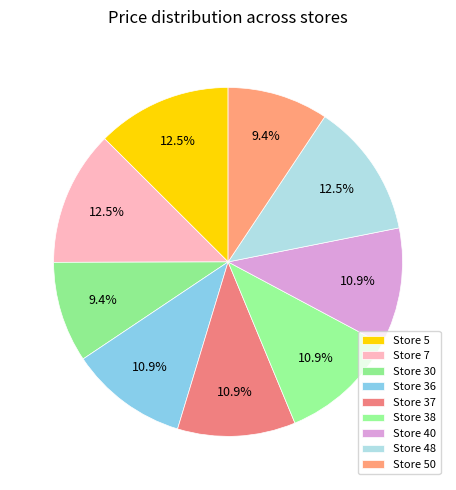

Rank the categories by value from lowest to highest.

30, 50, 36, 37, 38, 40, 5, 7, 48